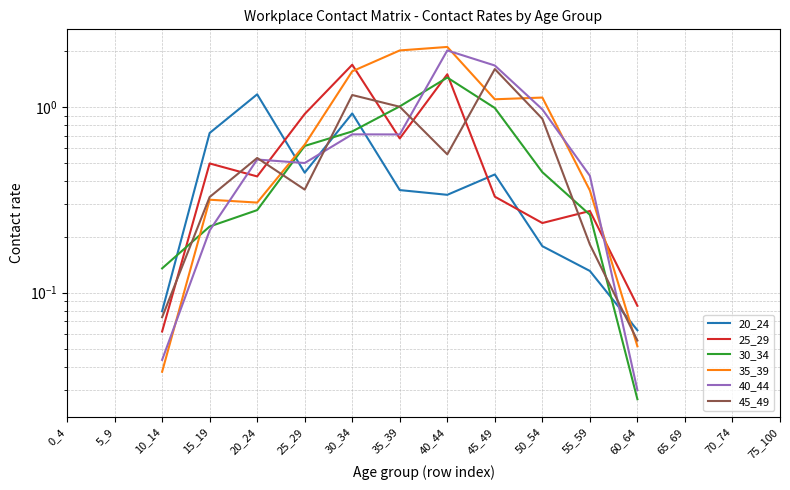

True or false: 20_24 has a value of 0.4 at 30_34.

False